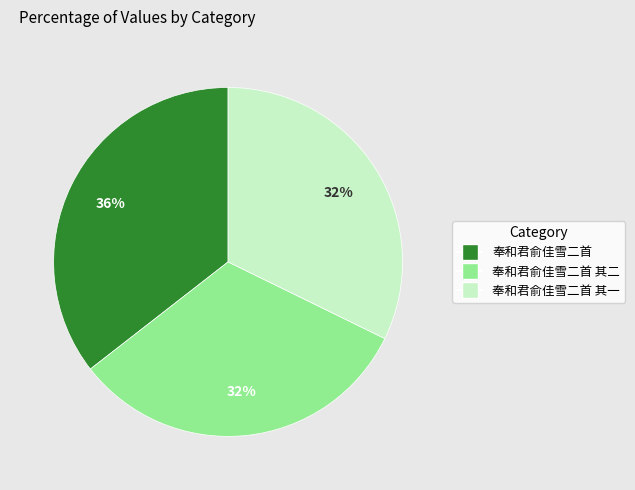

To the nearest percent, what is the combined percentage of 奉和君俞佳雪二首 其二 and 奉和君俞佳雪二首?

68%